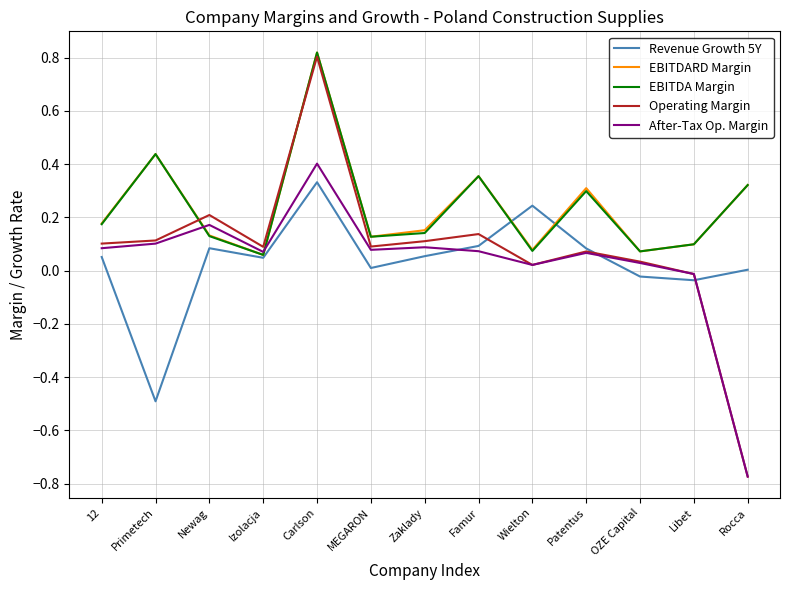

Which series has the widest spread of values?

Operating Margin